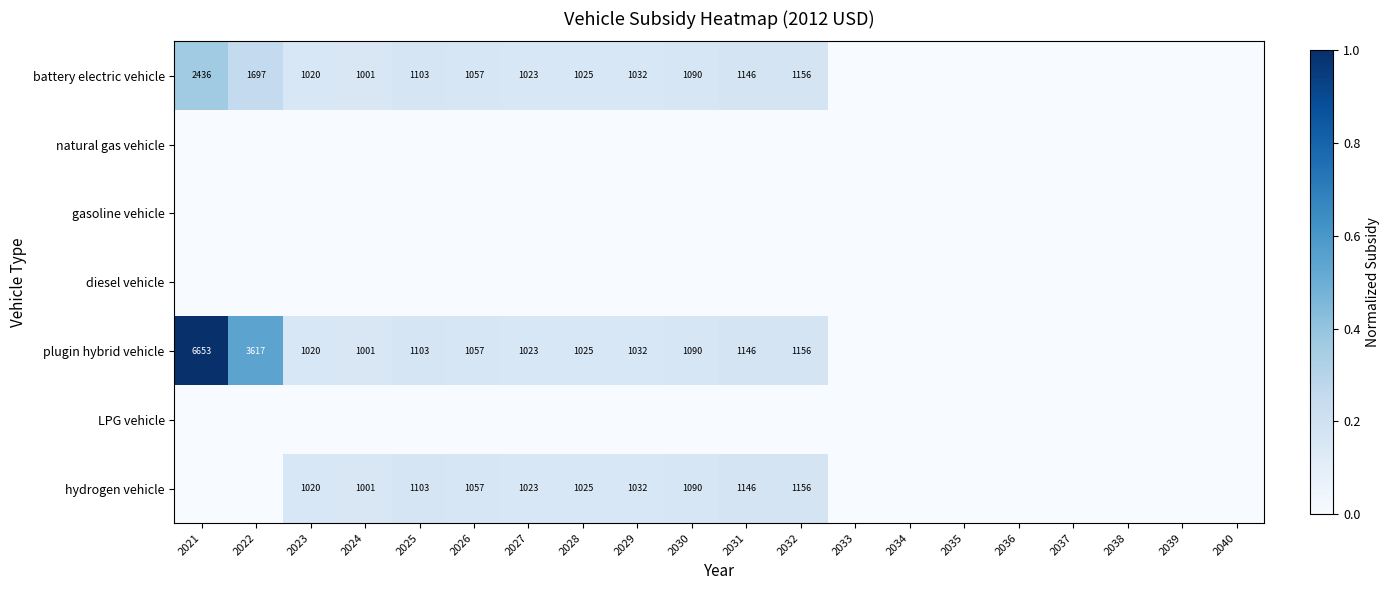

Which series changed the most between 2021 and 2030?

plugin hybrid vehicle